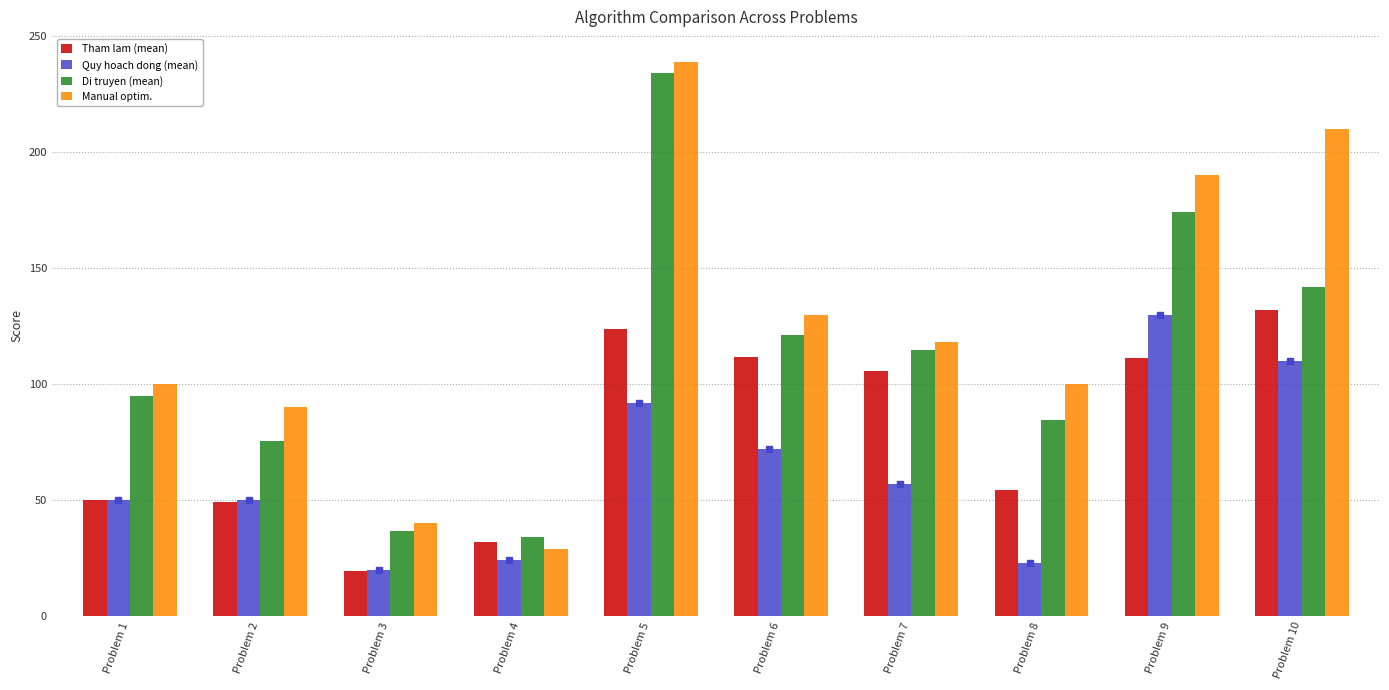

What is the difference between the Di truyen (mean) values at Problem 2 and Problem 1?

19.5